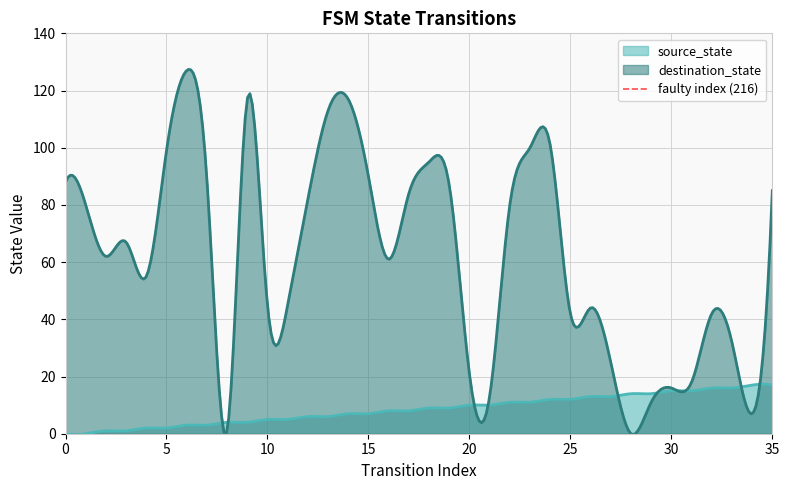

Does the chart have visible grid lines?

Yes